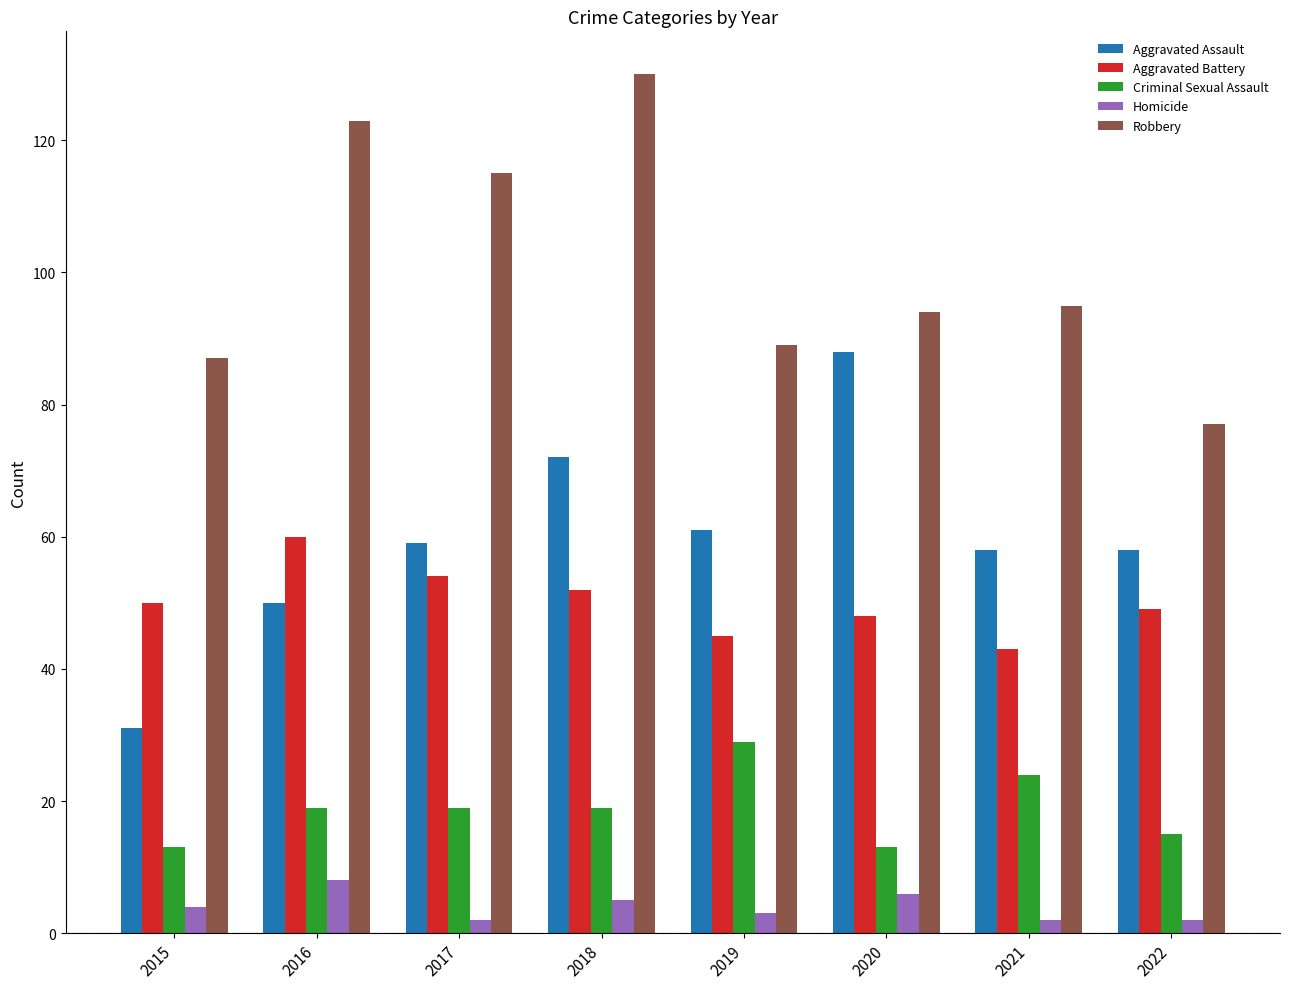

List the series in order of their peak value, highest first.

Robbery, Aggravated Assault, Aggravated Battery, Criminal Sexual Assault, Homicide